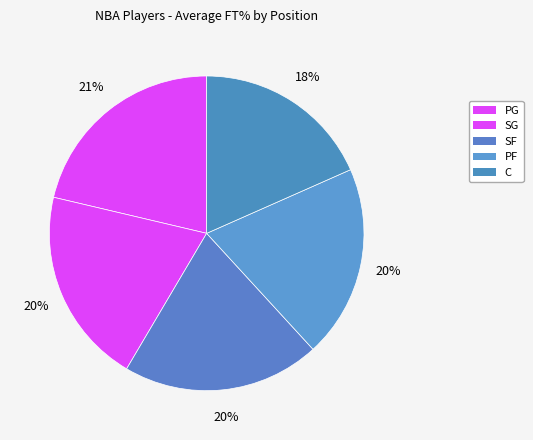

Between PG and SF, which is larger?

PG